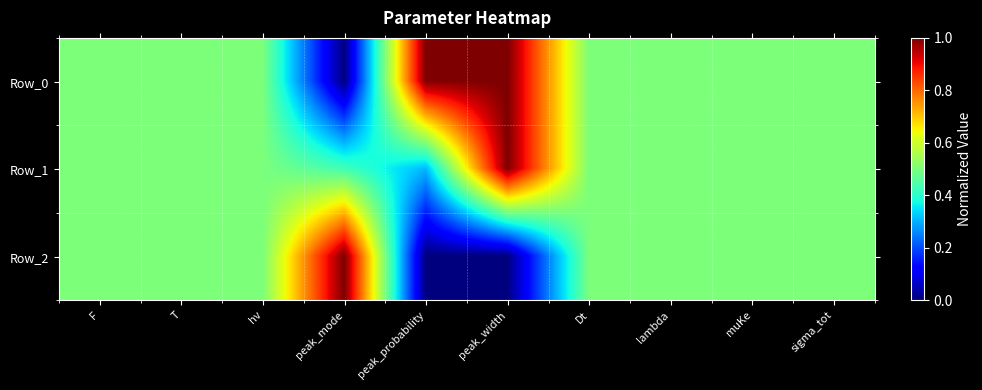

Which series has the widest spread of values?

Row_0